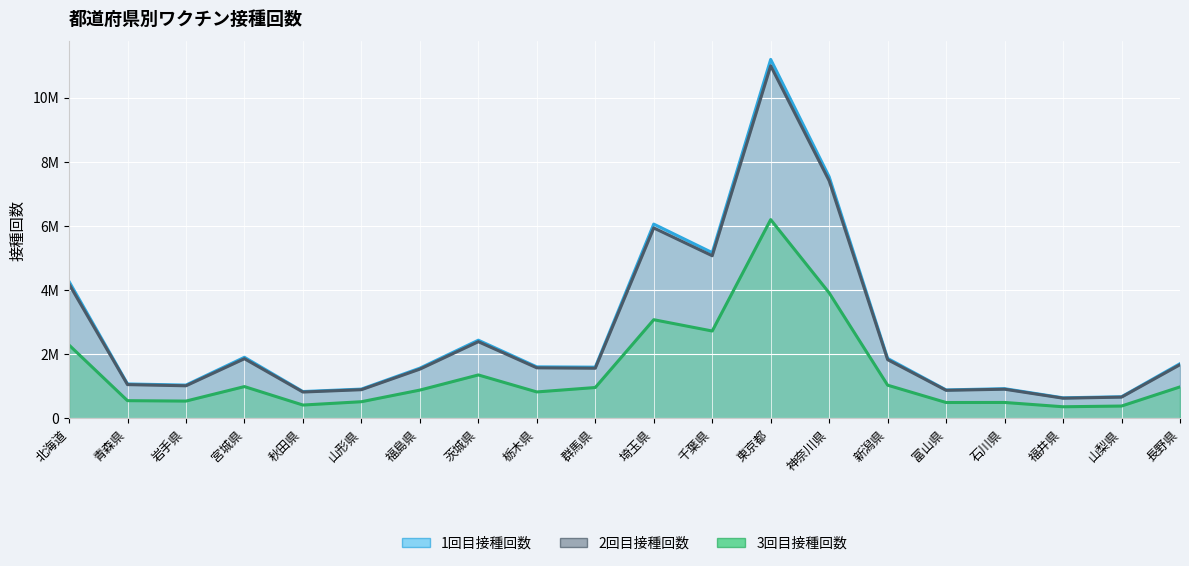

How many distinct data groups are displayed?

3